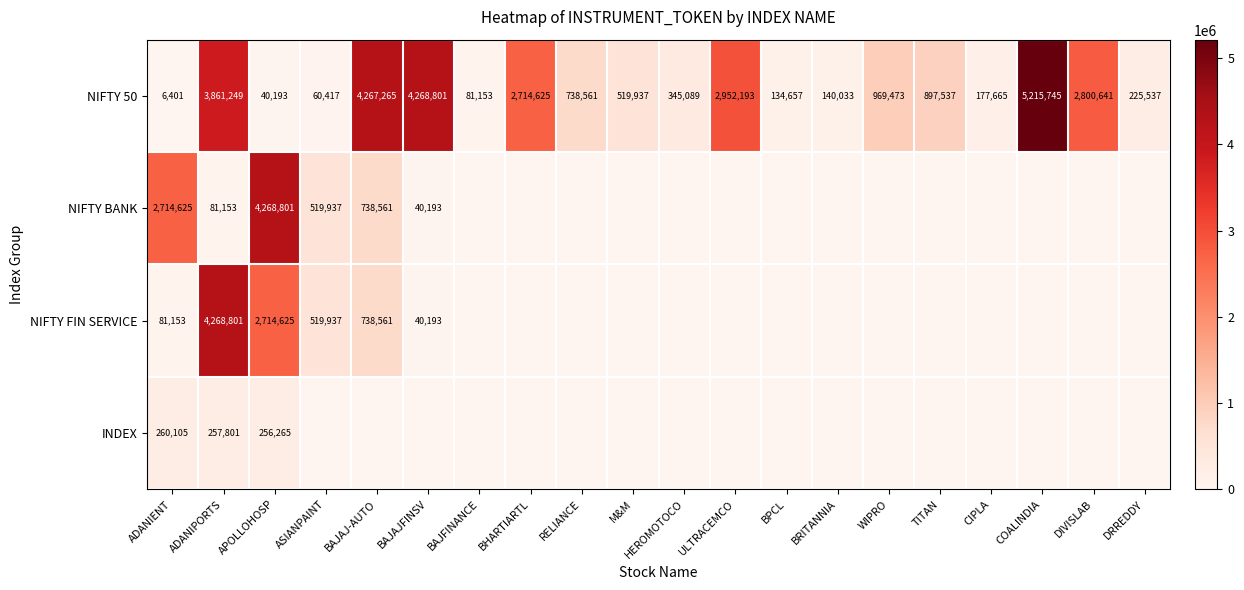

What is the lowest value of the NIFTY 50 series?

6401